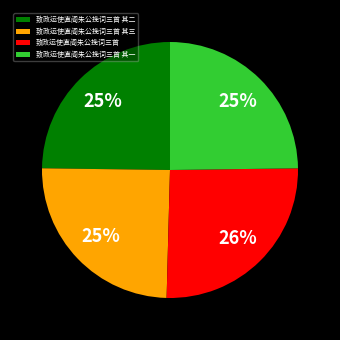

To the nearest percent, what is the difference between the 致政运使直阁朱公挽词三首 and 致政运使直阁朱公挽词三首 其二 slice percentages?

1%